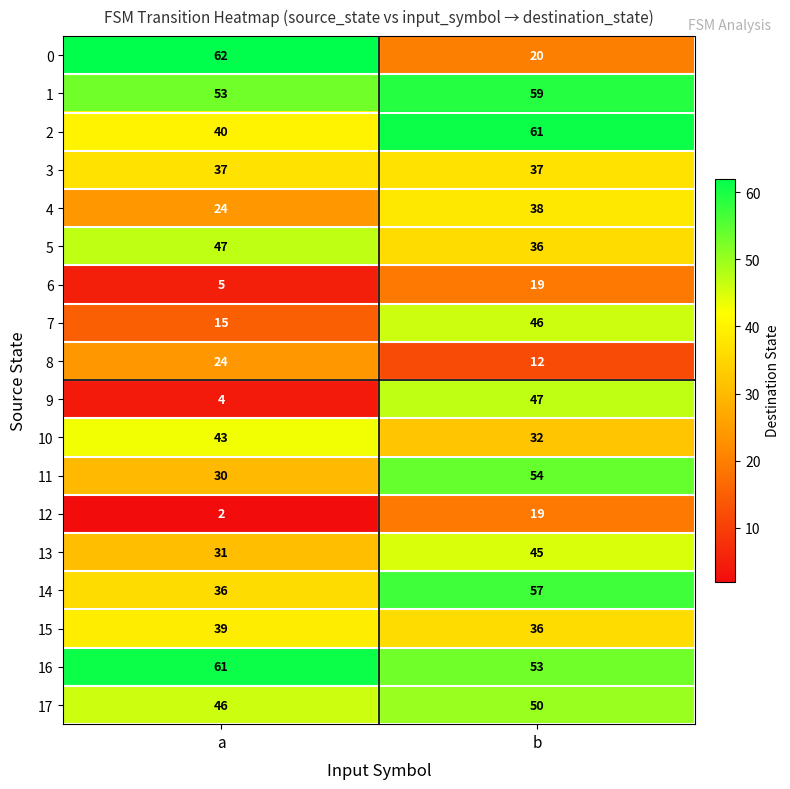

Where is 2 nearest to the value 50?

a